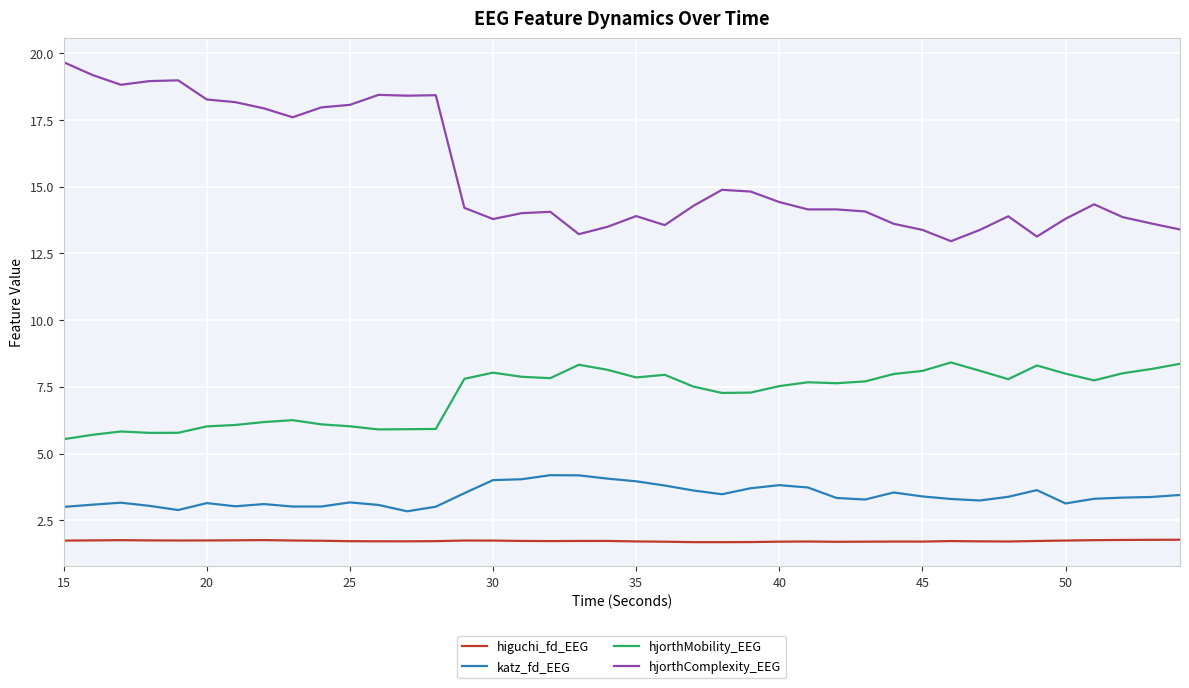

Rank the series by their maximum value, from lowest to highest.

higuchi_fd_EEG, katz_fd_EEG, hjorthMobility_EEG, hjorthComplexity_EEG